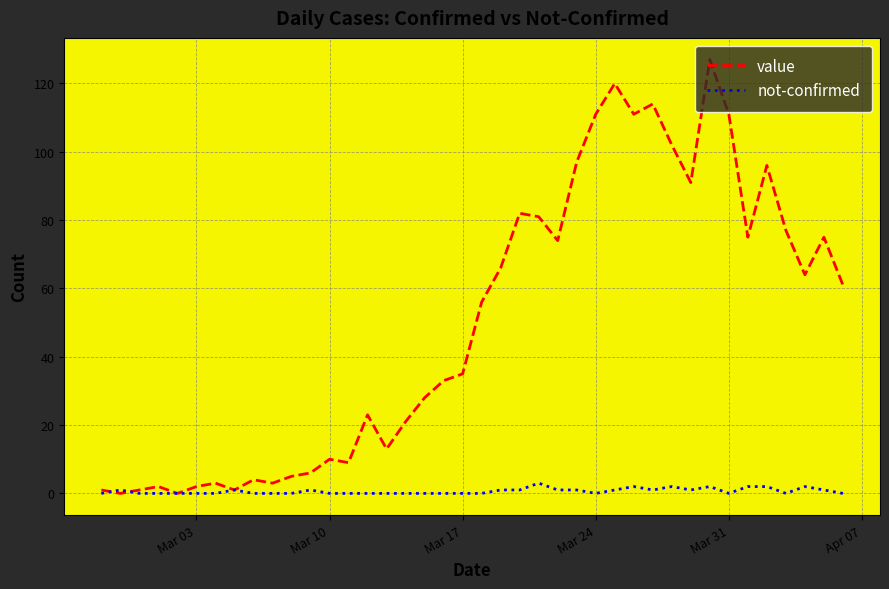

What is the maximum value shown in the chart?

127